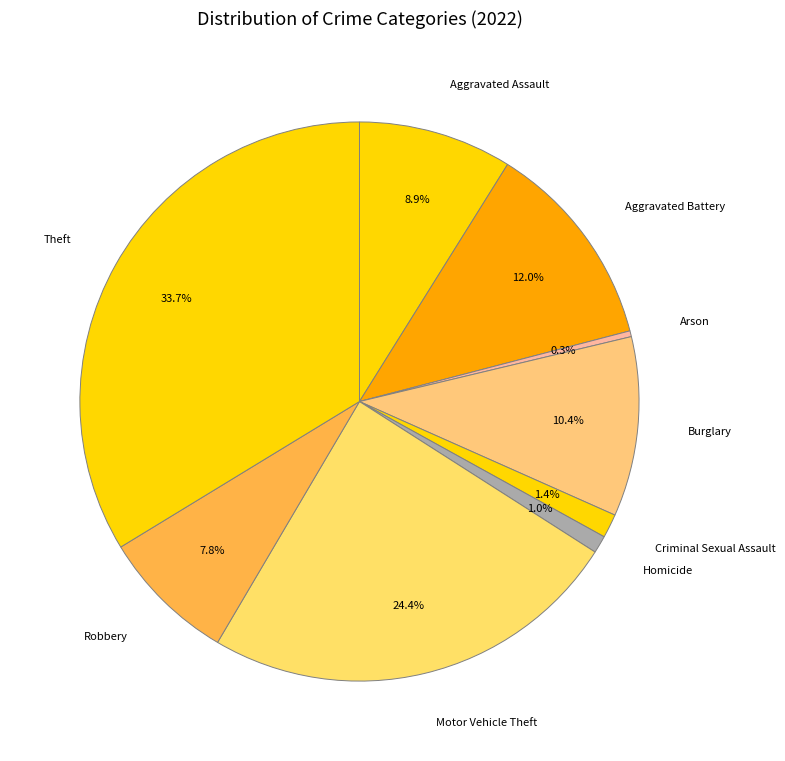

What percentage do Criminal Sexual Assault and Theft together represent?

35.1%